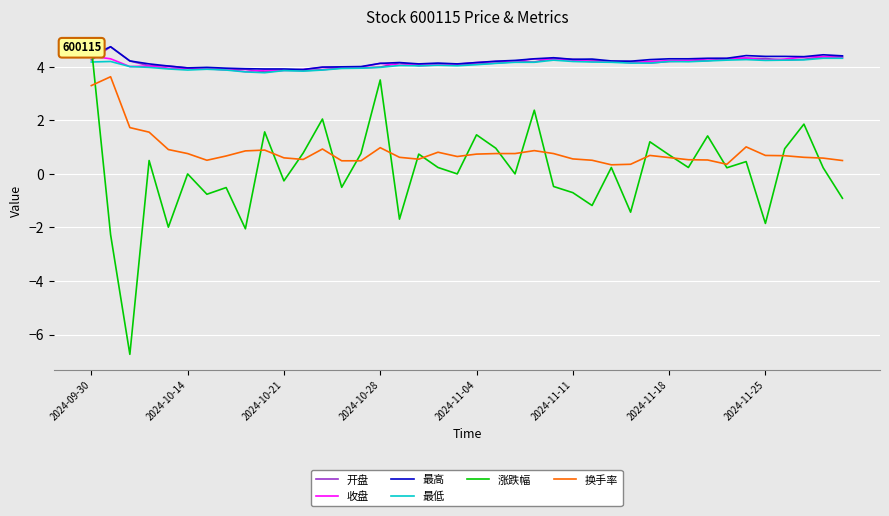

True or false: 换手率 has a value of 5.4 at 2024-09-30.

False